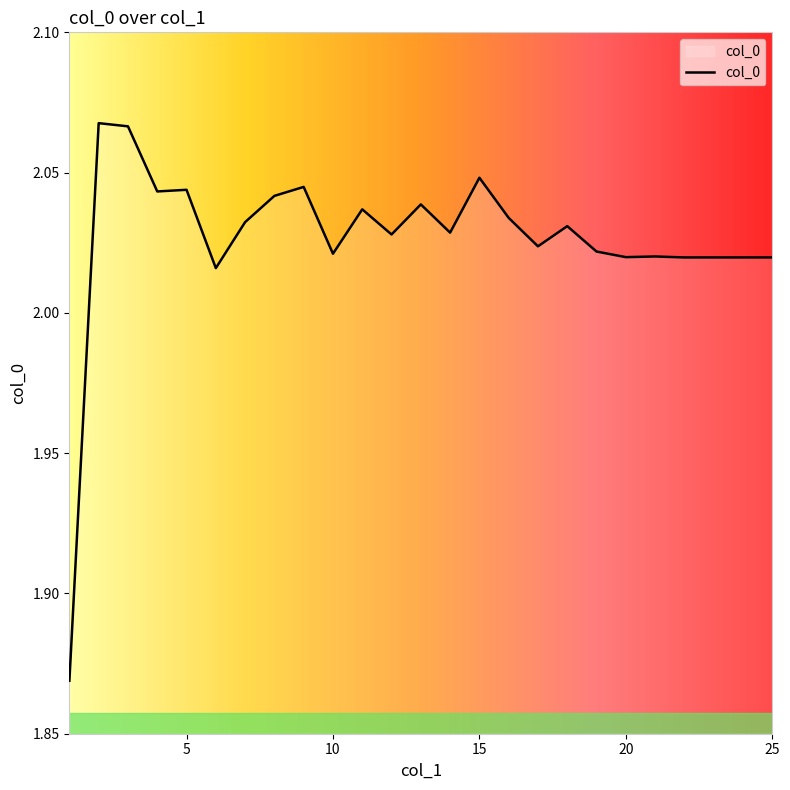

Is this an area chart (filled region under the line)?

Yes